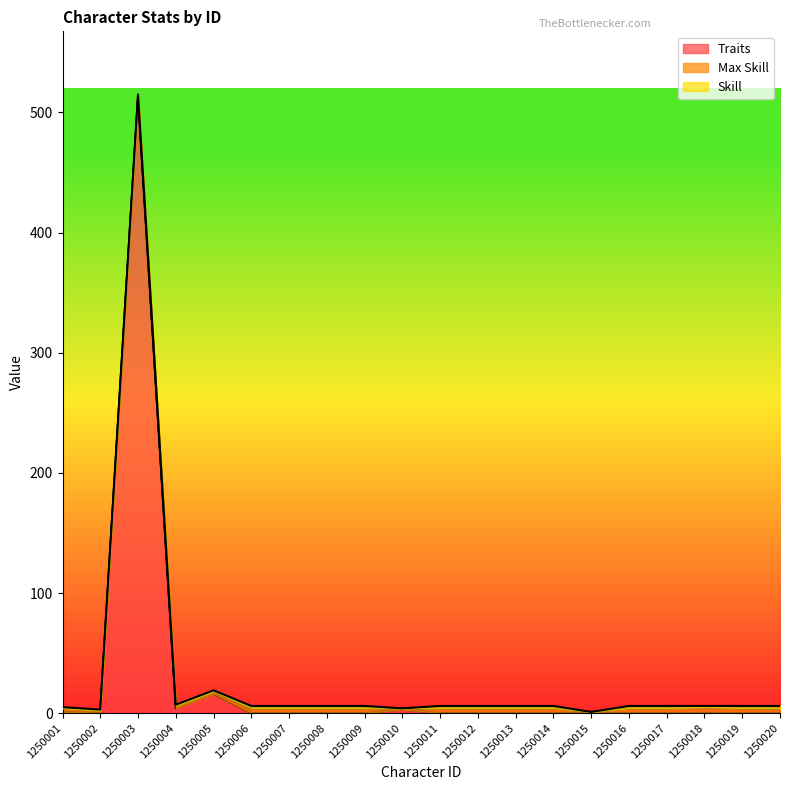

How many values in the Traits series exceed 0?

5